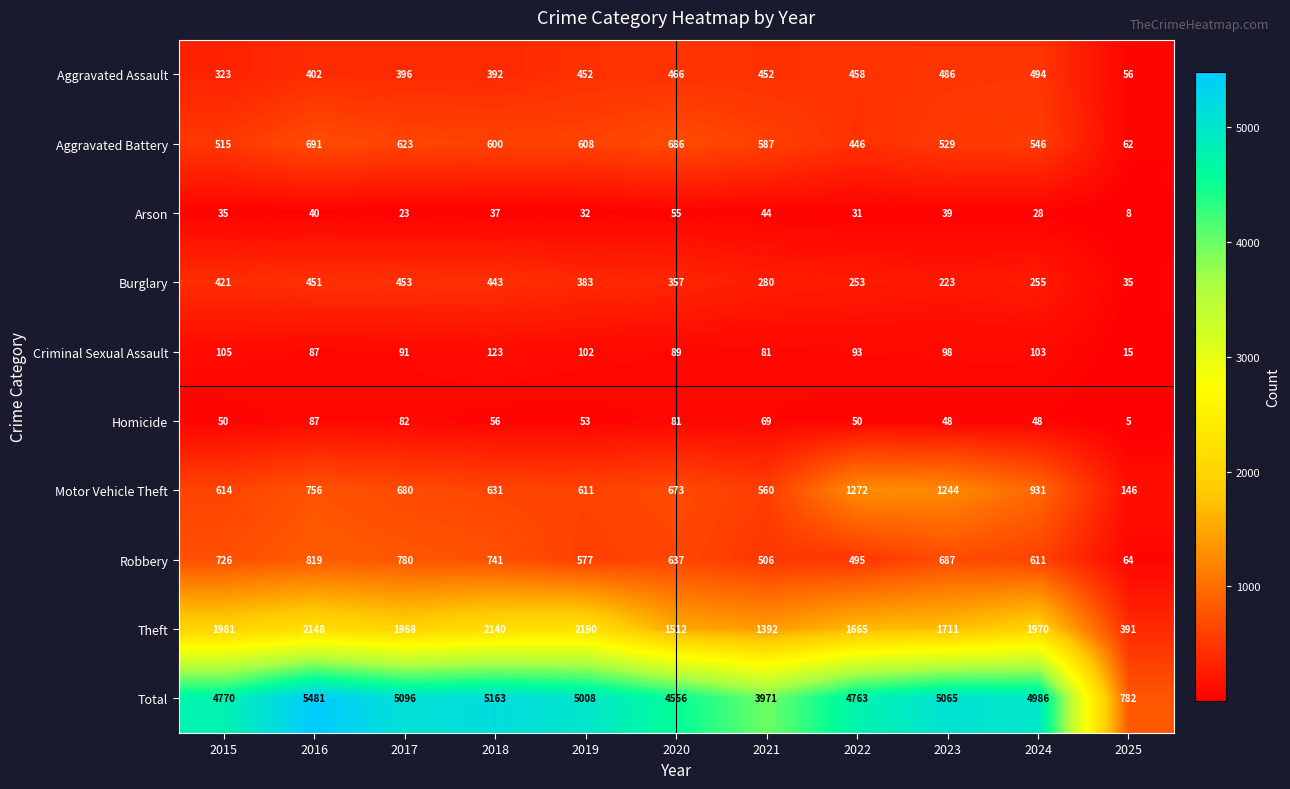

Is it true that Motor Vehicle Theft equals 146 at 2025?

True